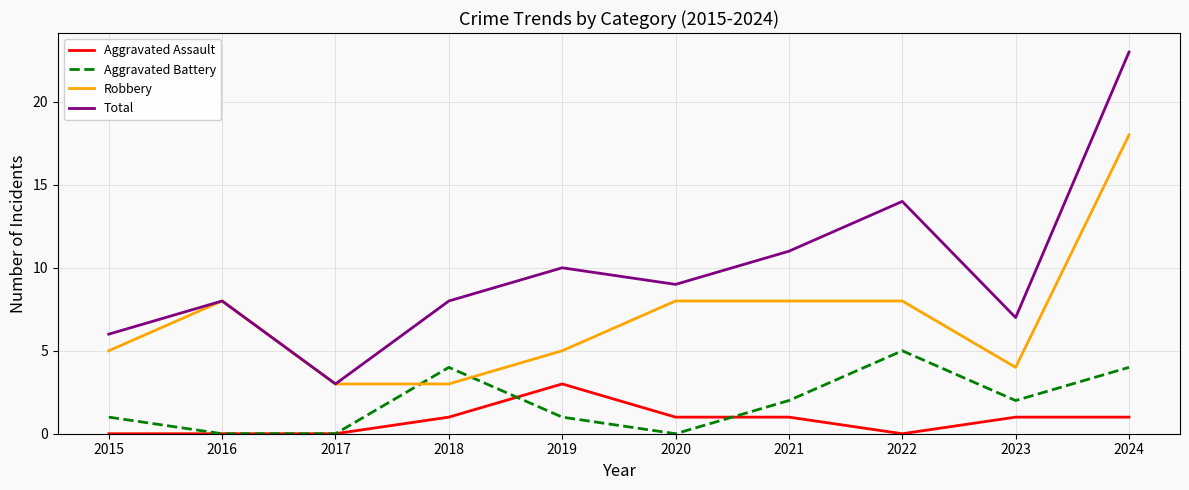

Which series has the largest range (max minus min)?

Total